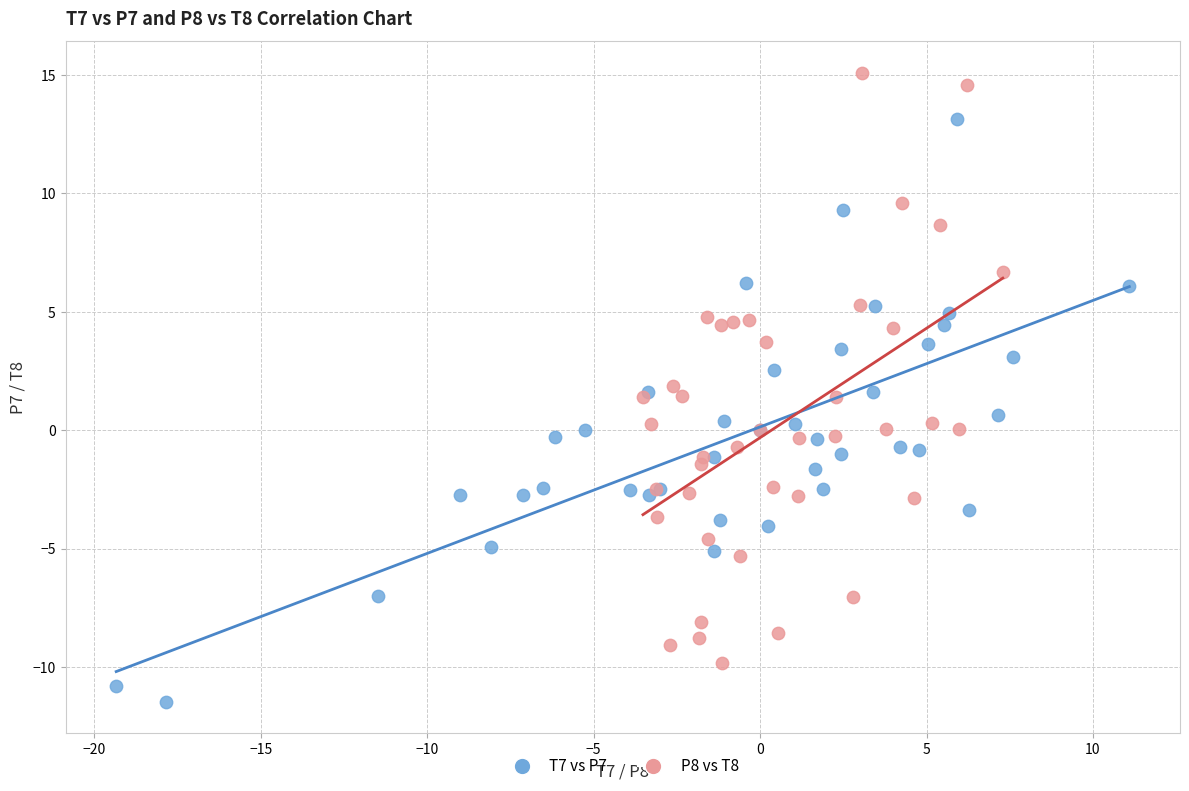

Which series reaches the maximum Y coordinate?

P8 vs T8